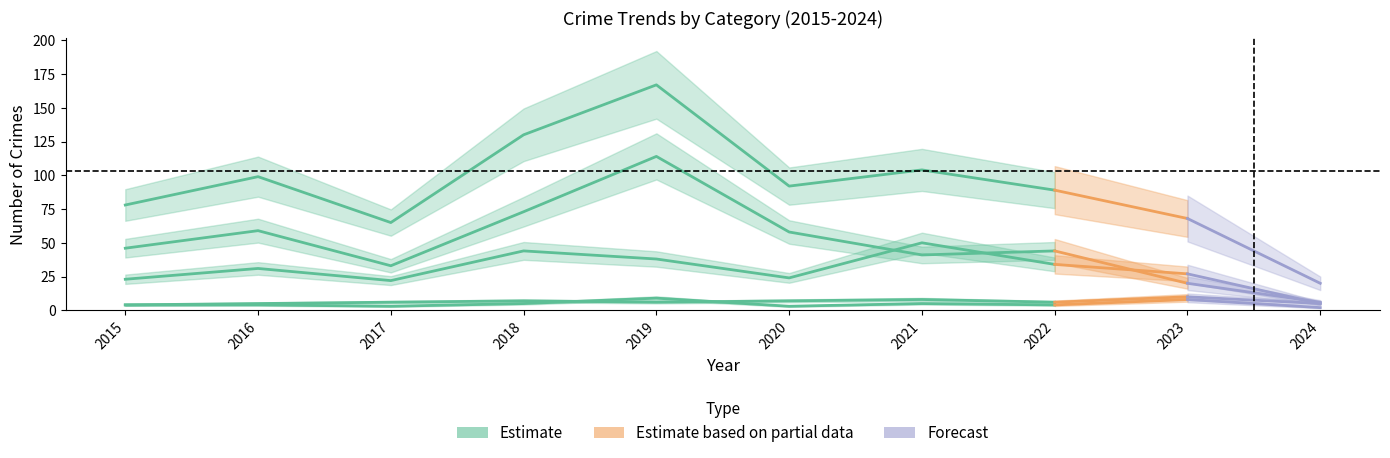

True or false: Aggravated Battery and Total intersect in this chart.

False